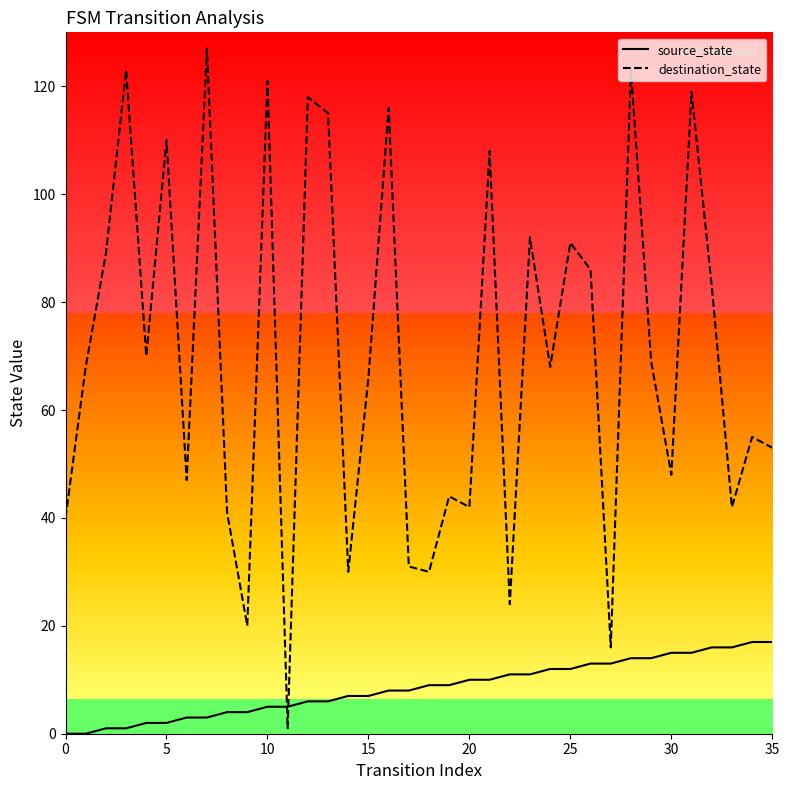

What is the maximum value for source_state?

17